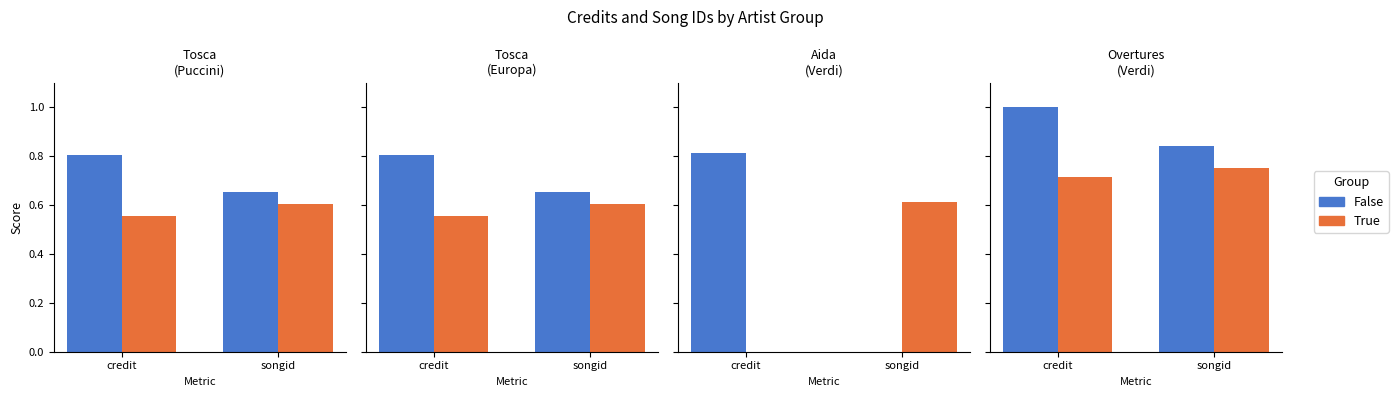

Is it true that False equals 1.0 at credit?

True